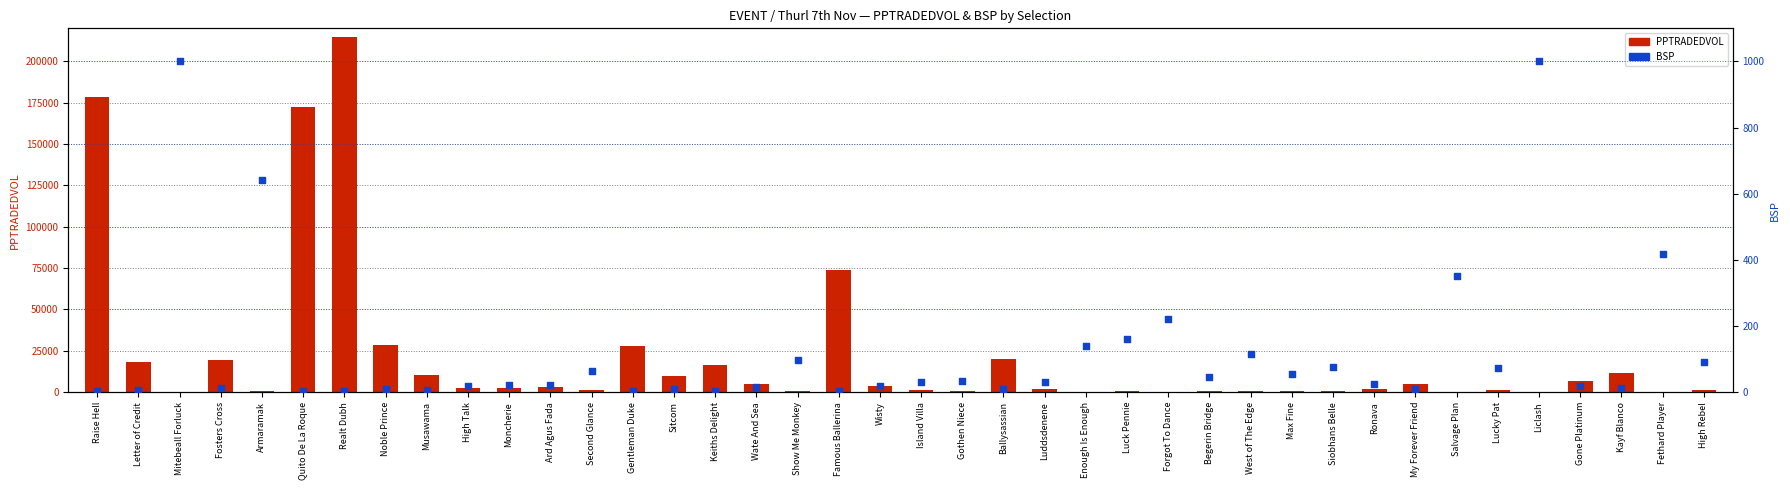

Which series contains the highest Y value?

PPTRADEDVOL